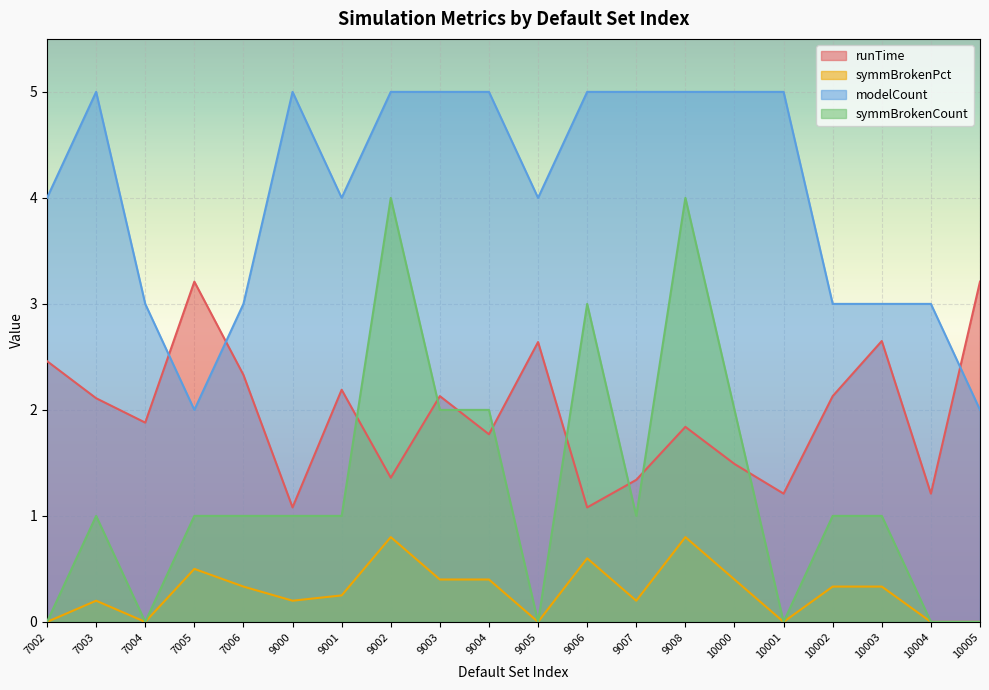

In symmBrokenCount, how many points are lower than both neighbors (excluding endpoints)?

4